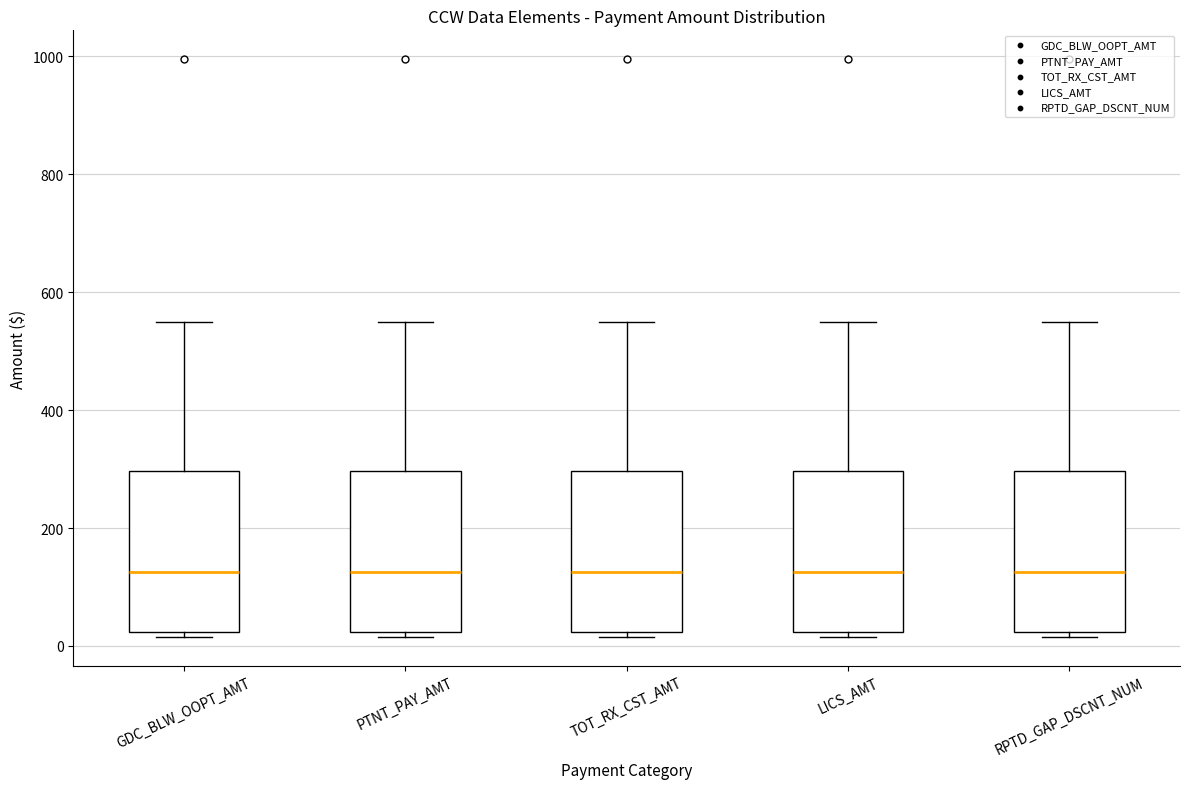

Reading left to right, transcribe this box plot: for each box, give where its median line is, the range the box spans, and where its two whiskers end, as read against the y-axis. The values are not printed on the chart, so give them approximately, as read against the axis.

GDC_BLW_OOPT_AMT: median 120, box 20 to 300, whiskers 20 (just below the box's lower edge) to 560
PTNT_PAY_AMT: median 120, box 20 to 300, whiskers 20 (just below the box's lower edge) to 560
TOT_RX_CST_AMT: median 120, box 20 to 300, whiskers 20 (just below the box's lower edge) to 560
LICS_AMT: median 120, box 20 to 300, whiskers 20 (just below the box's lower edge) to 560
RPTD_GAP_DSCNT_NUM: median 120, box 20 to 300, whiskers 20 (just below the box's lower edge) to 560